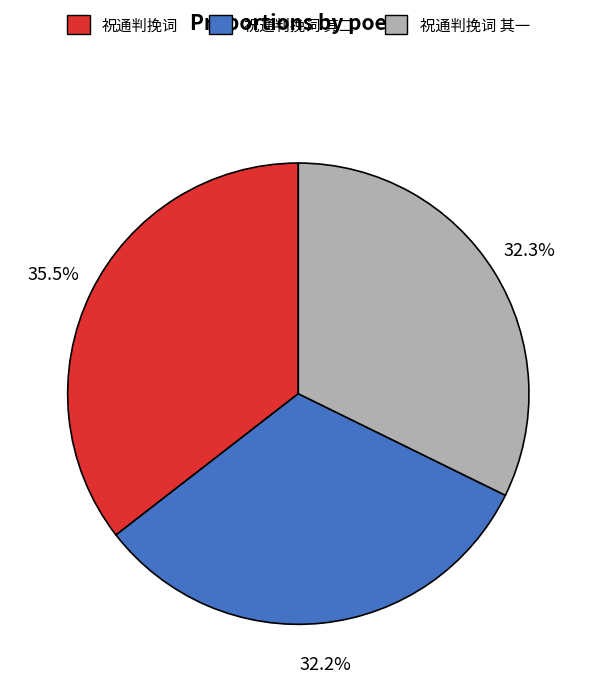

True or false: 祝通判挽词 accounts for 46% of the total.

False